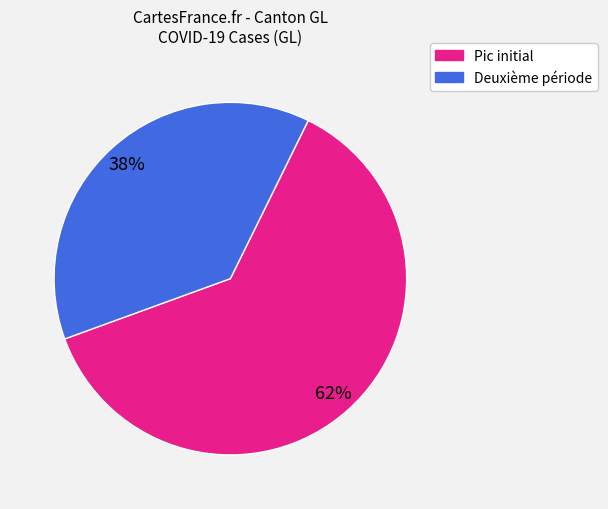

Combined, do Pic initial and Deuxième période account for over 50%?

Yes